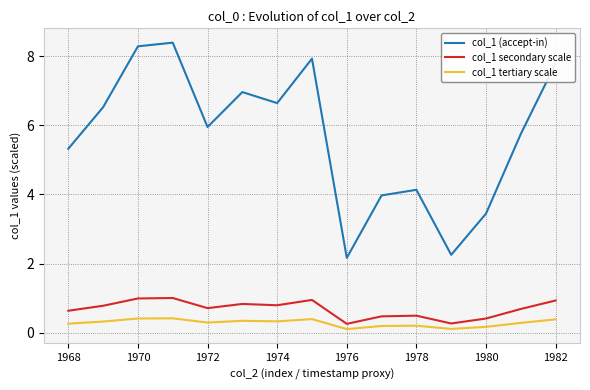

What is the lowest value of the col_1 secondary scale series?

0.3